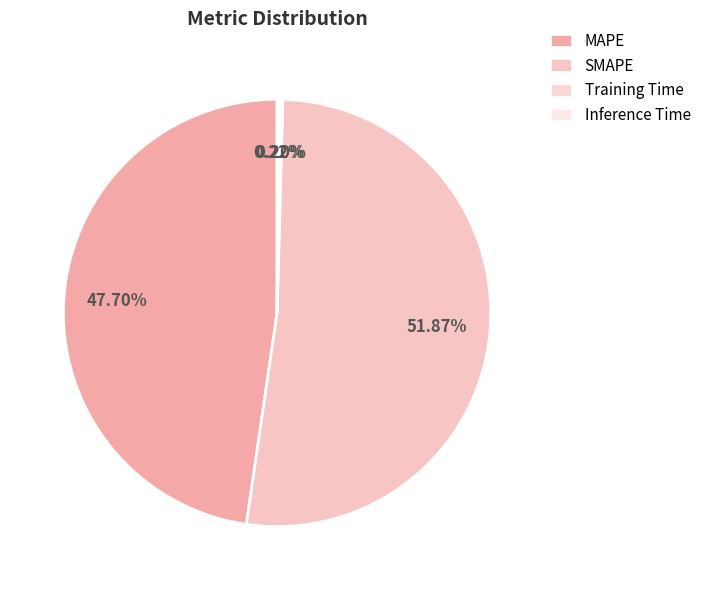

To the nearest percent, what is the average slice percentage?

25%